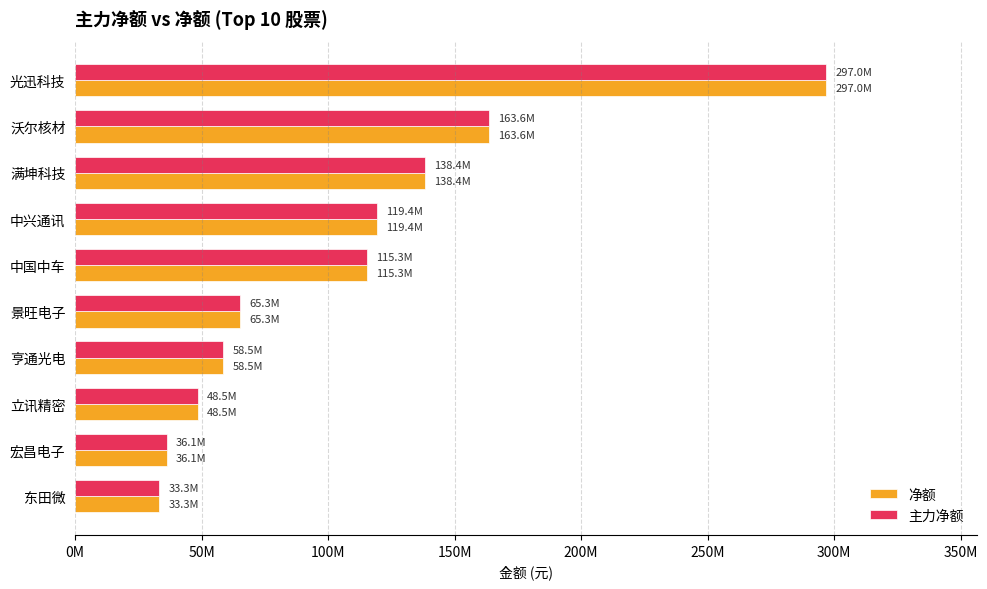

What are all the series names shown in the legend?

净额, 主力净额